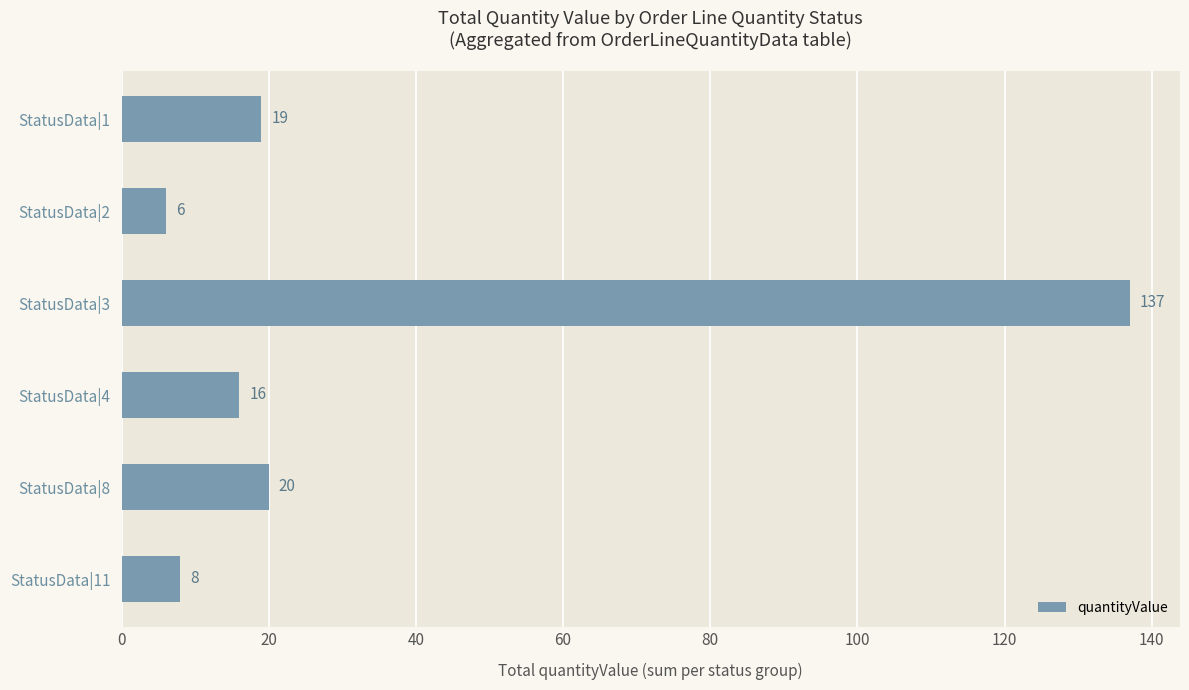

What is the value of the 3rd bar from the top?

137